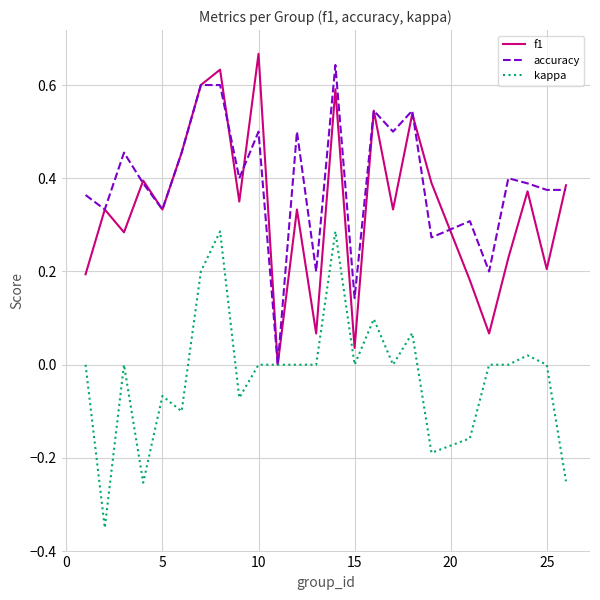

Count the number of categories in the chart.

25